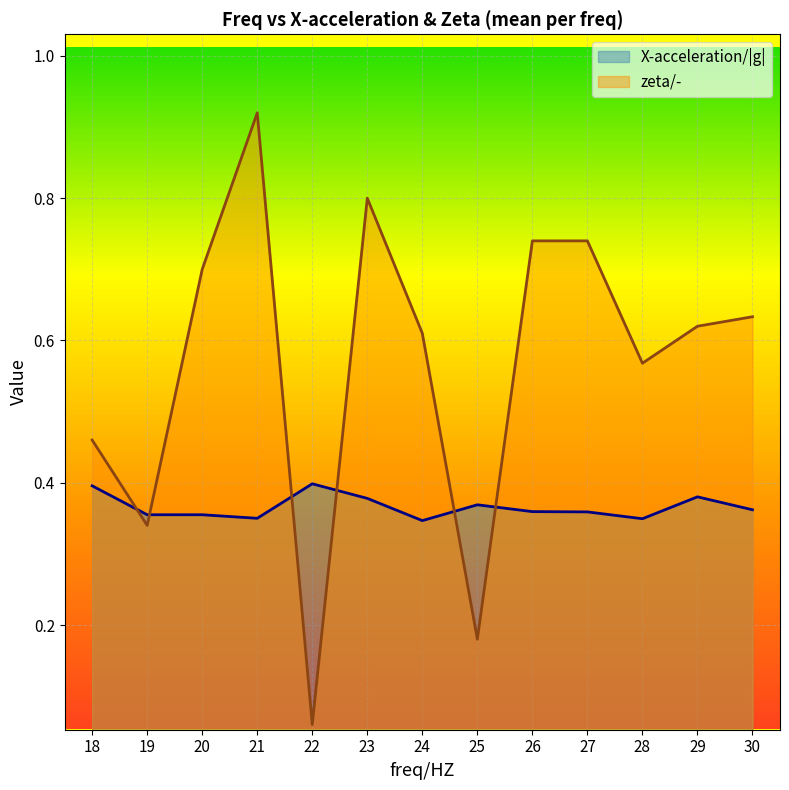

Which series has the widest spread of values?

zeta/-